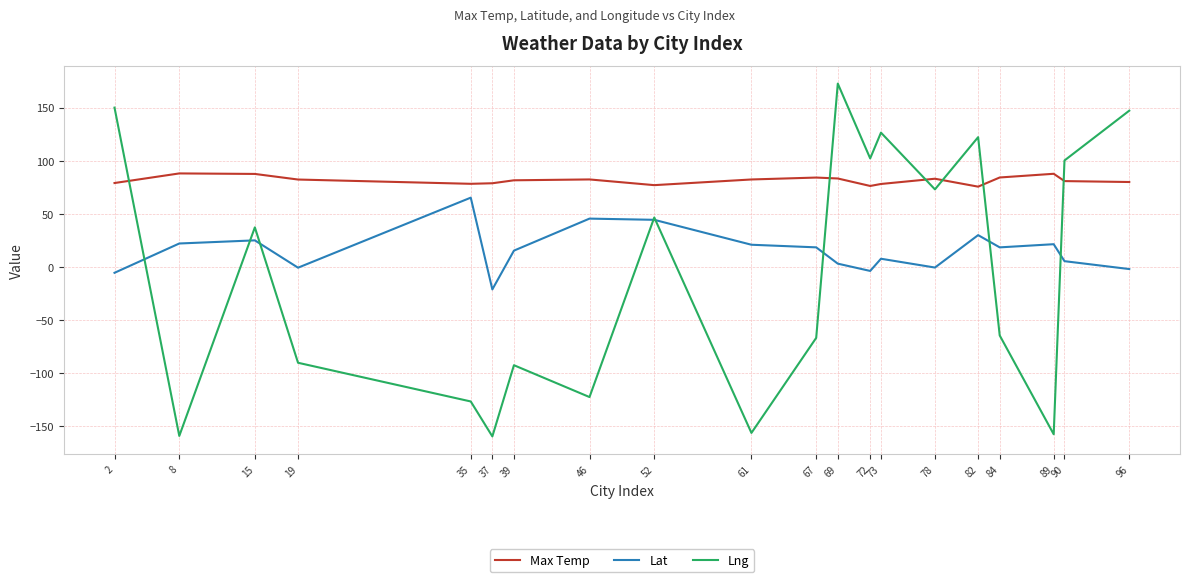

True or false: Max Temp has a value of 82.5 at 46.

True